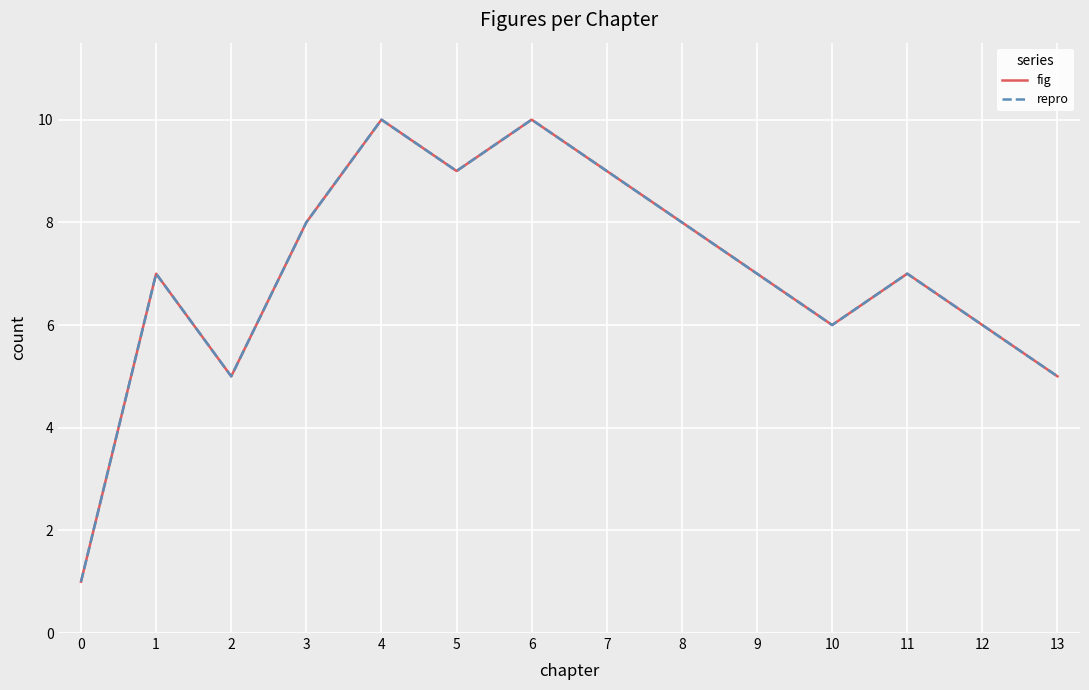

List the series in order of their peak value, lowest first.

fig, repro